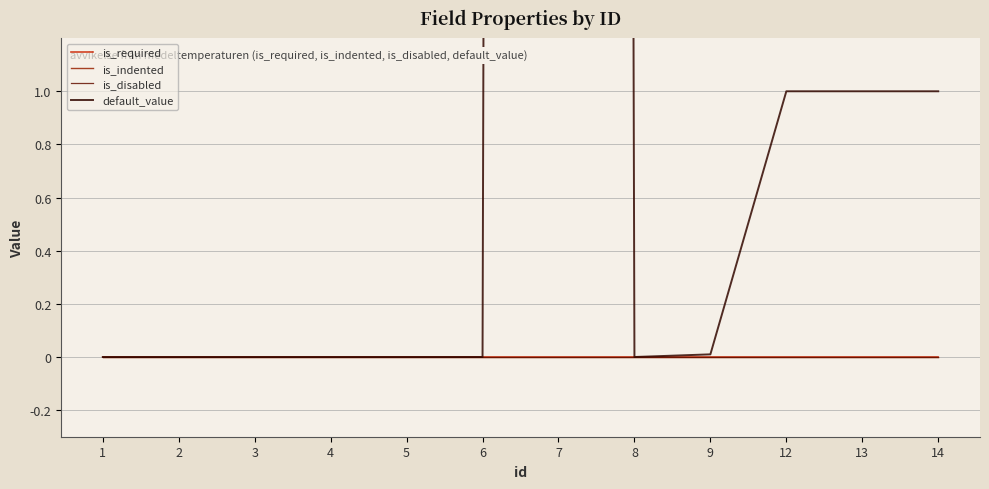

True or false: is_indented and is_required intersect in this chart.

False